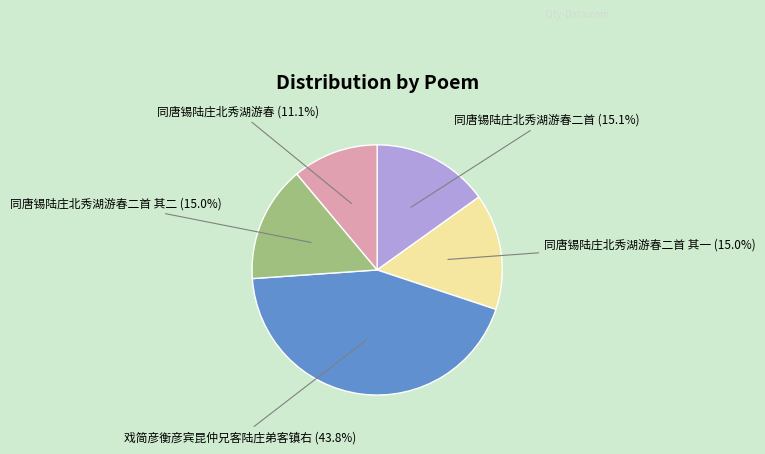

Approximately how many times larger is the value at 同唐锡陆庄北秀湖游春二首 其一 compared to 同唐锡陆庄北秀湖游春?

1.4